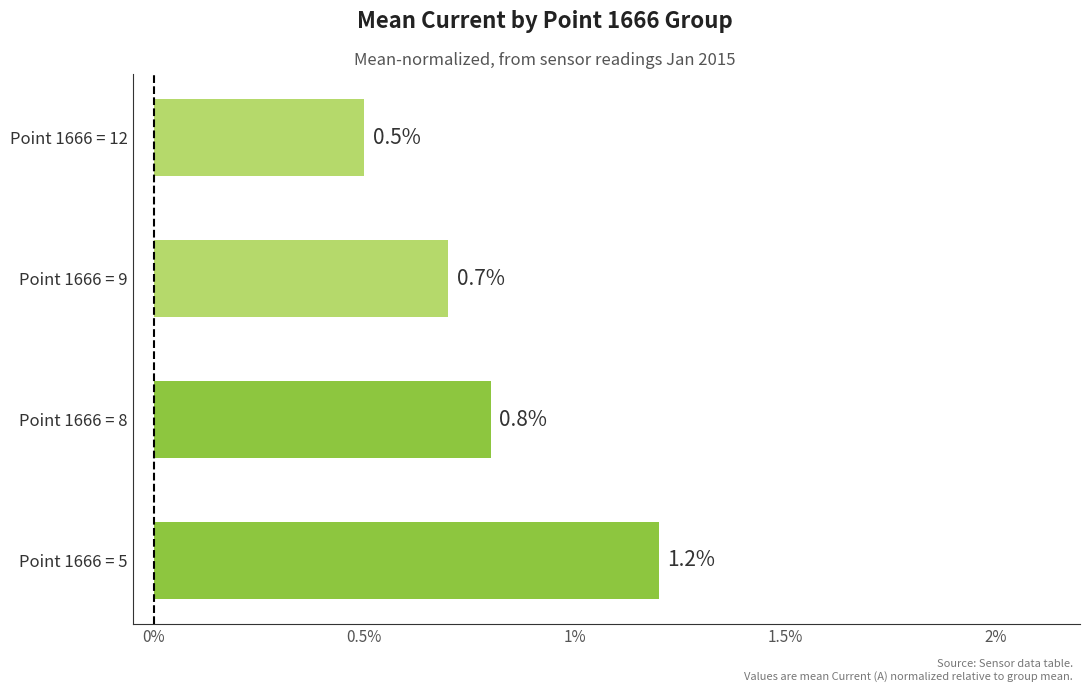

What value does the data have at Point 1666 = 12?

0.5